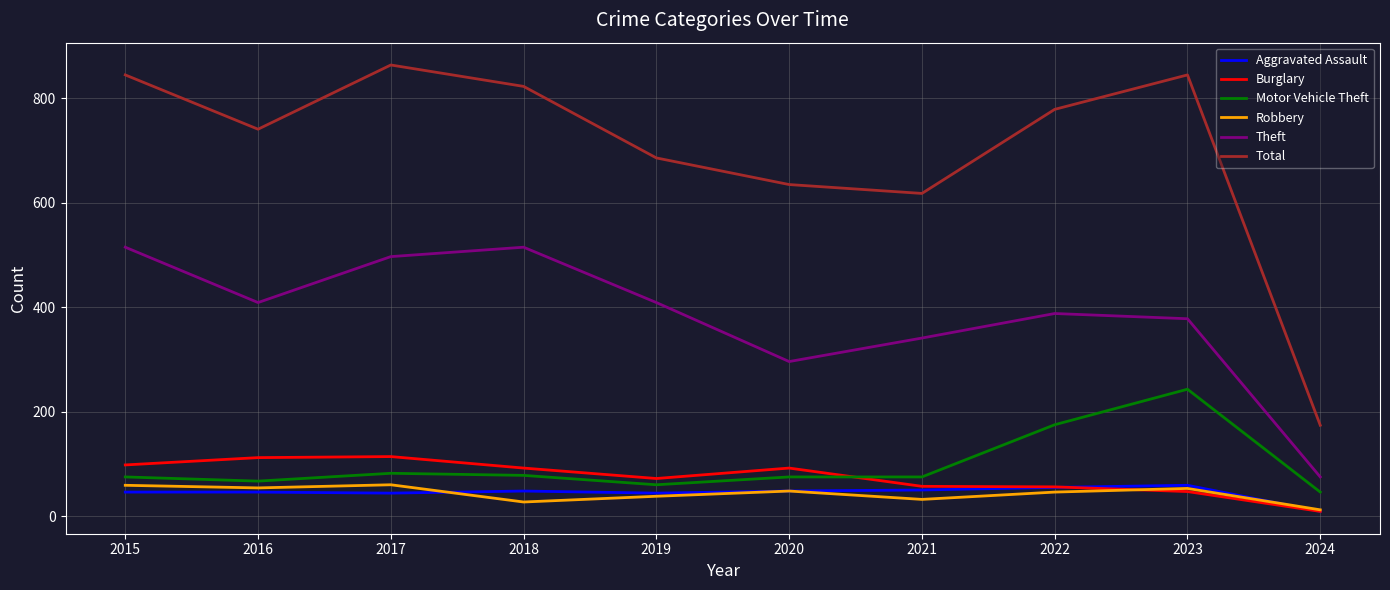

True or false: Robbery has a value of 93 at 2023.

False